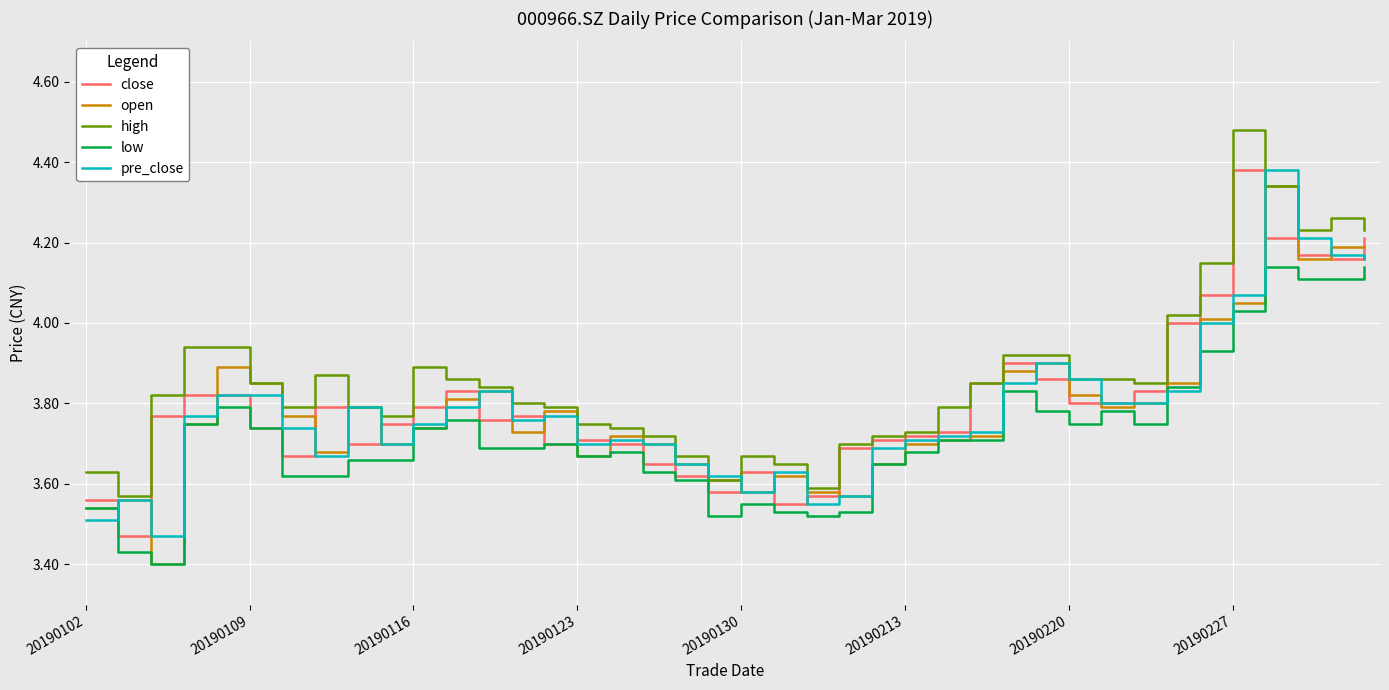

Which series has the largest total across all categories?

high